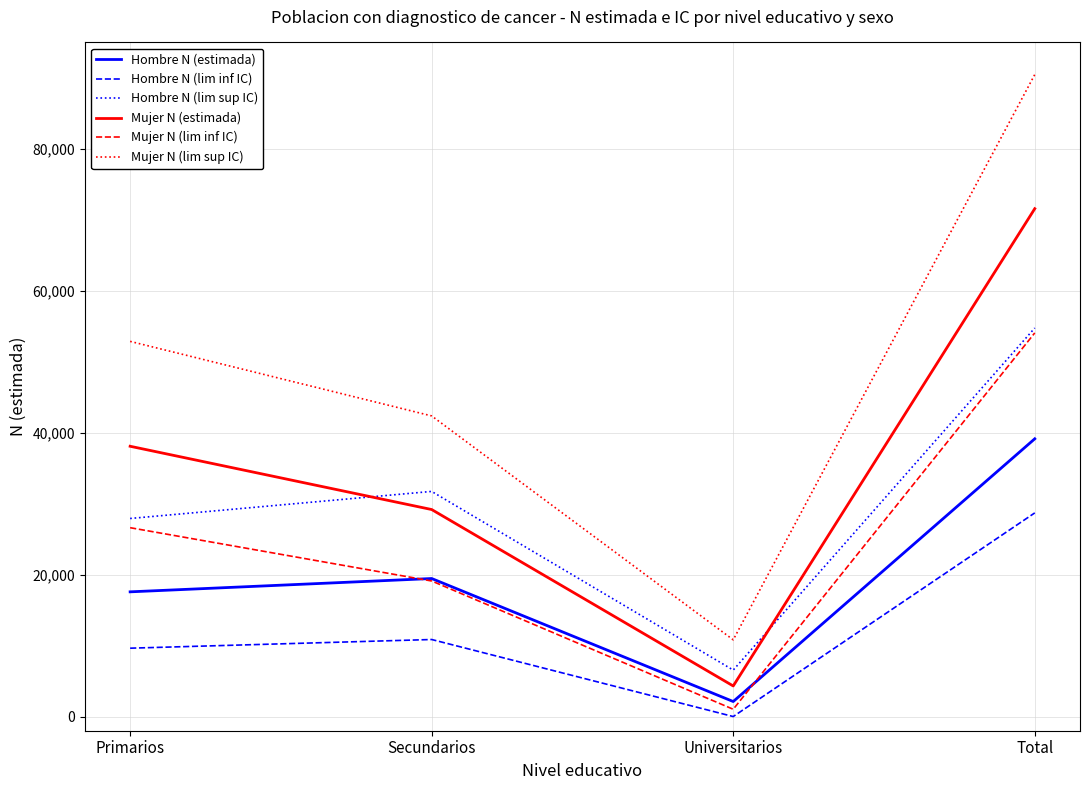

Which series has the largest range (max minus min)?

Mujer N (lim sup IC)